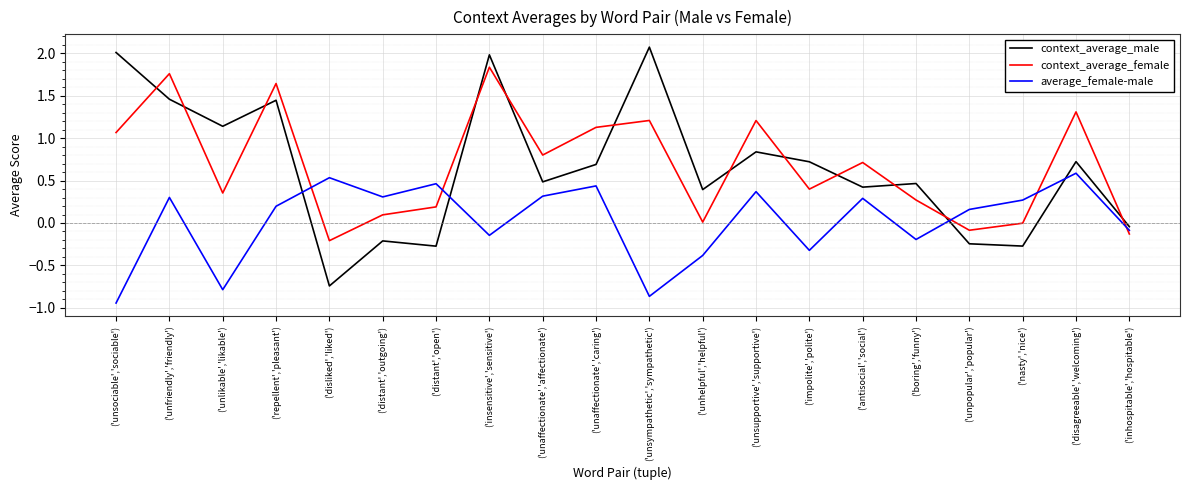

Count the number of categories in the chart.

20